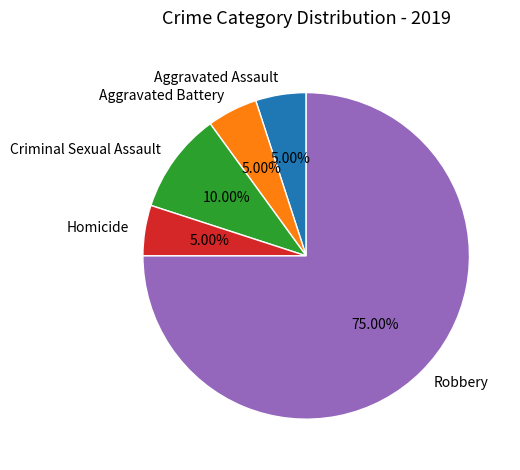

What is the largest slice in the pie chart?

Robbery